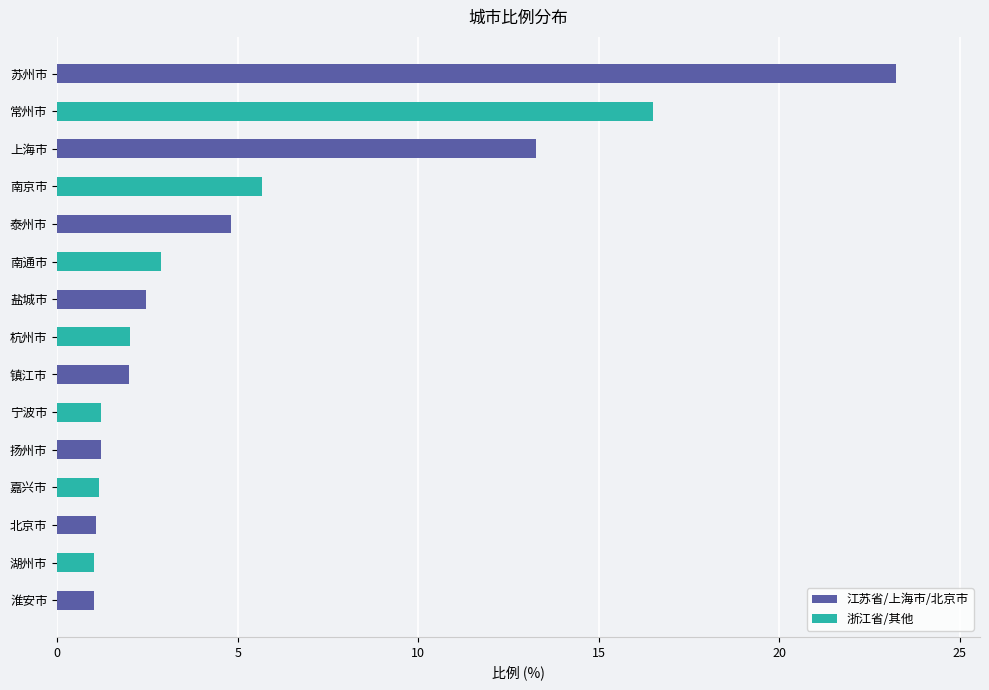

What are all the series names shown in the legend?

江苏省/上海市/北京市, 浙江省/其他